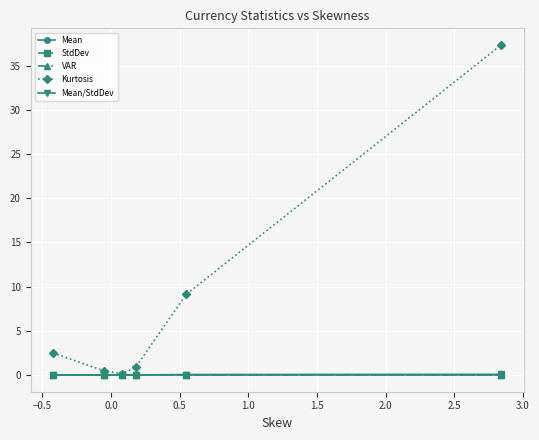

In Kurtosis, how many points are lower than both neighbors (excluding endpoints)?

1